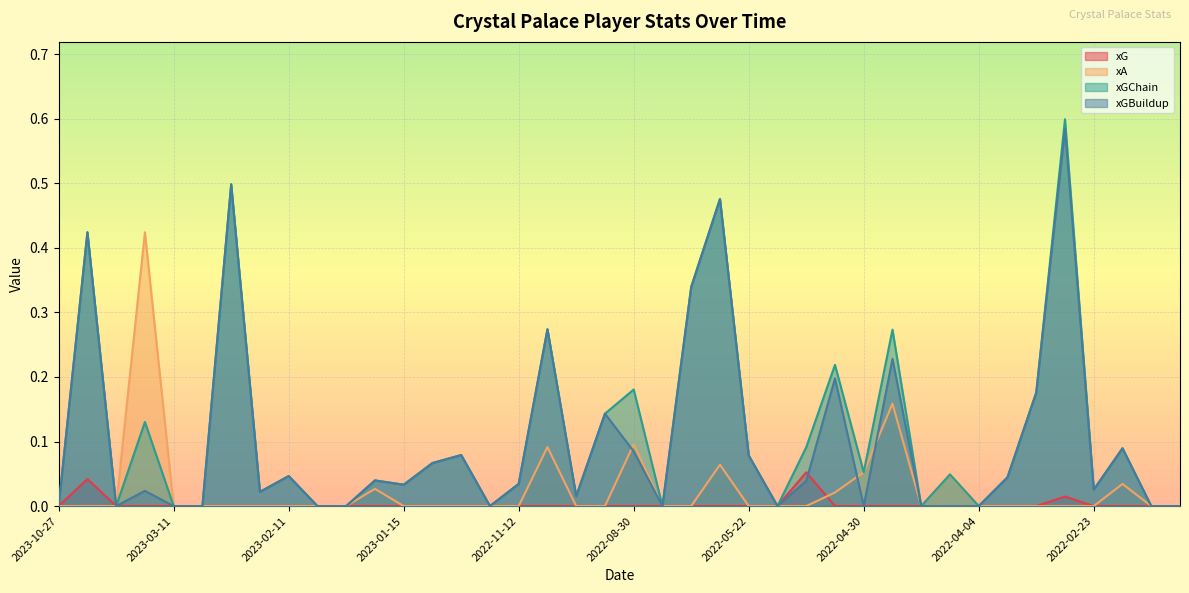

Which series ends up on top after the final intersection of xA and xGBuildup?

xGBuildup